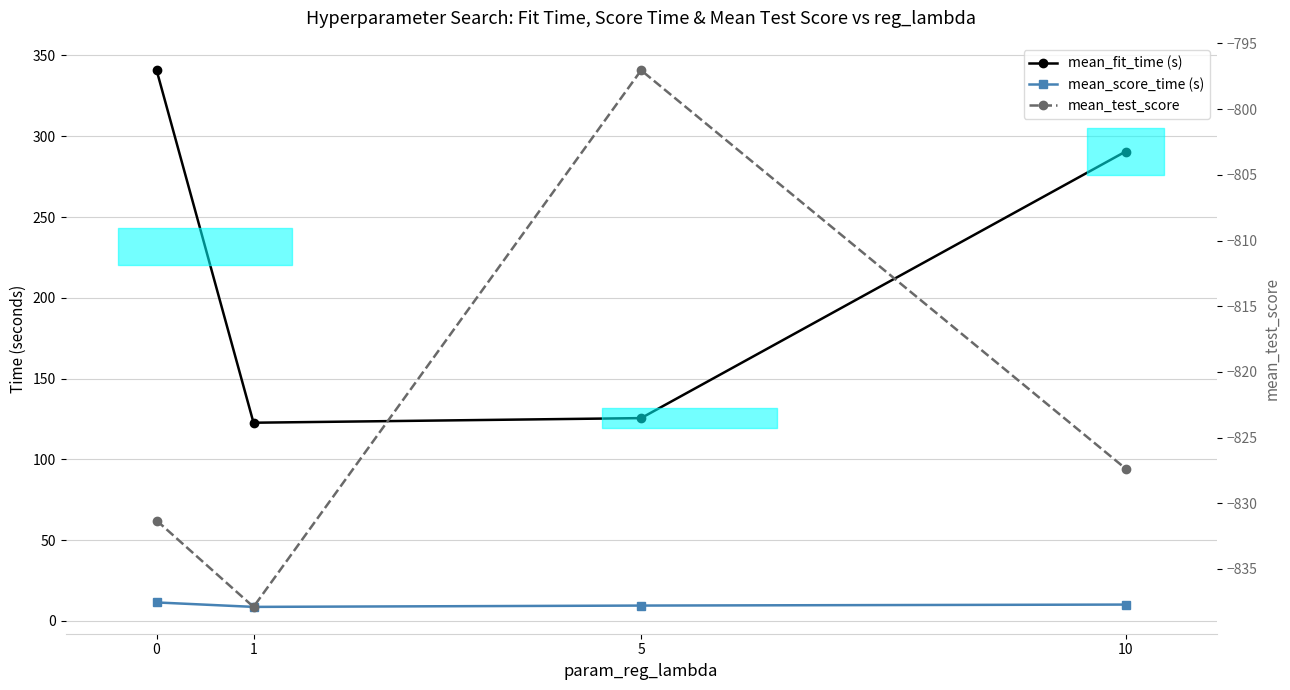

Reading left to right, transcribe all the data shown in this chart.

mean_fit_time (s): 0=340.8	1=122.7	5=125.5	10=290.5
mean_score_time (s): 0=11.5	1=8.7	5=9.5	10=10.1
mean_test_score: 0=-831.3	1=-837.9	5=-797.0	10=-827.4